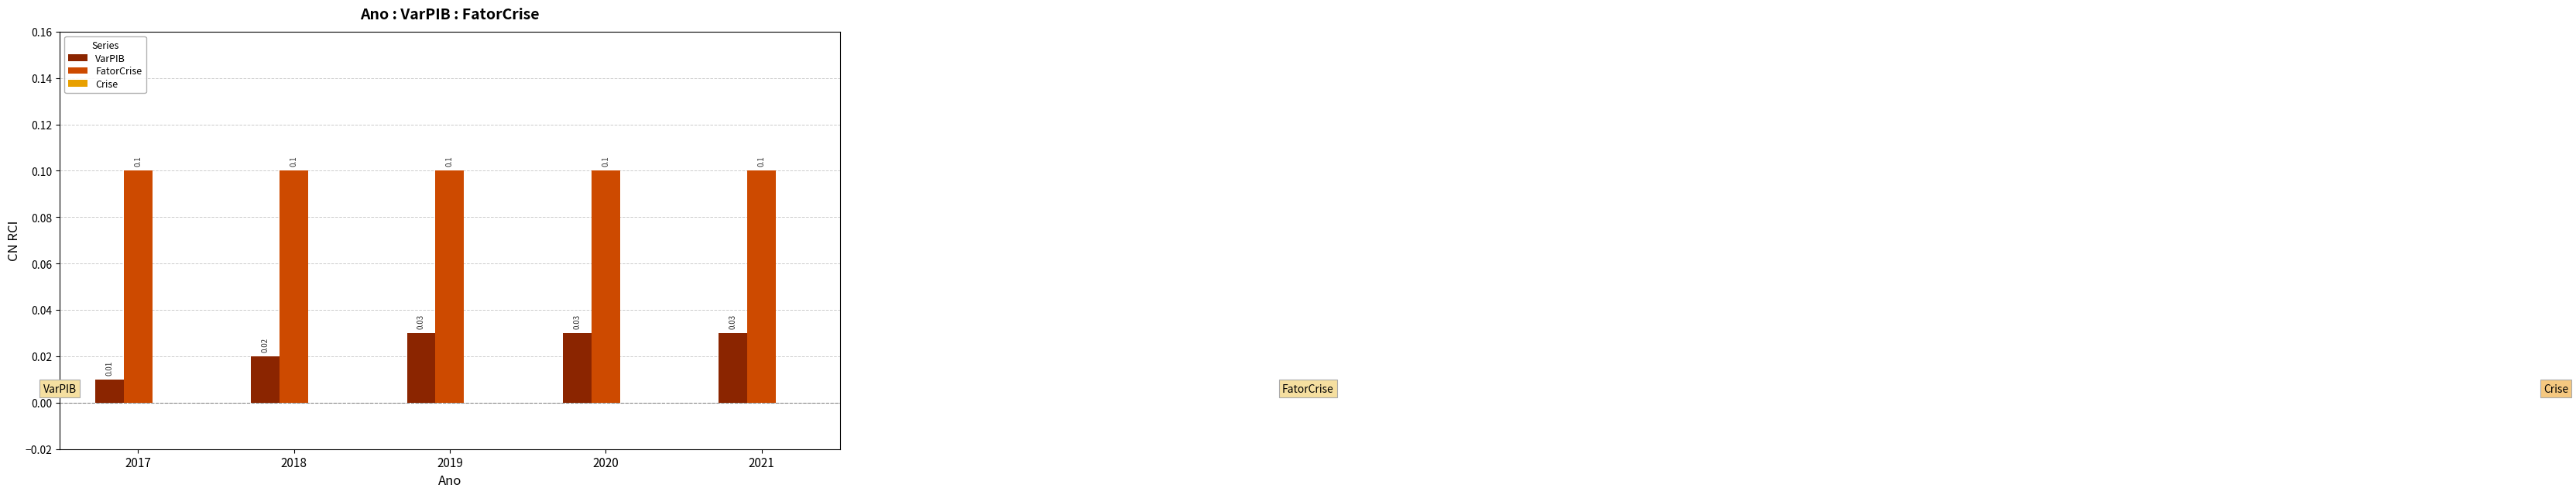

Which series has the widest spread of values?

VarPIB